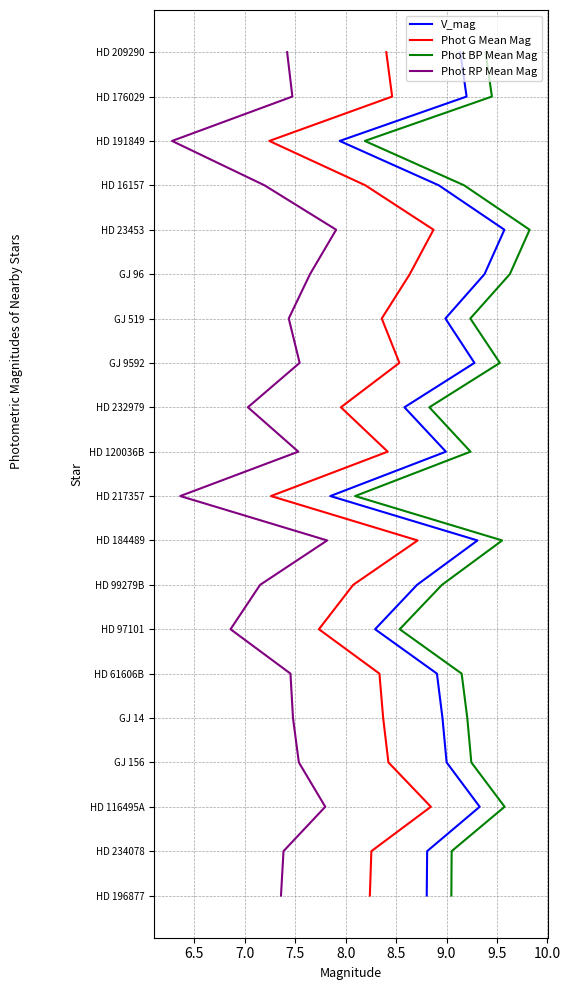

Is this an area chart (filled region under the line)?

No